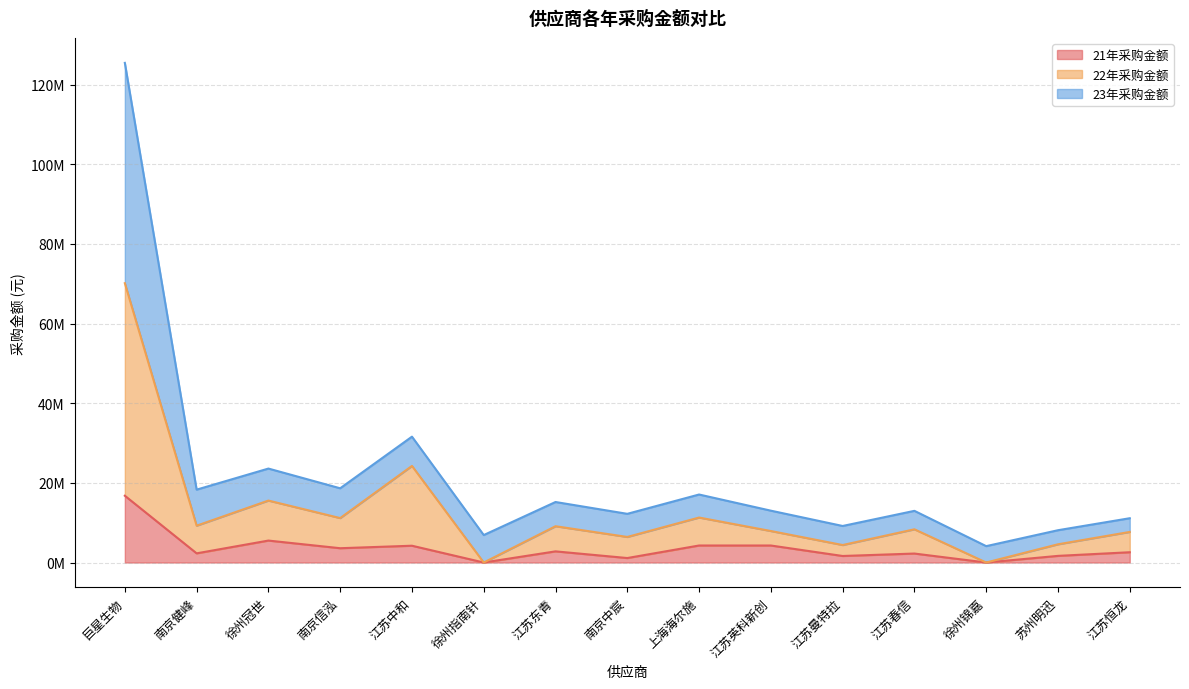

Reading left to right, extract all data points from this chart.

21年采购金额: 巨星生物=16767908.9	南京健峰=2303069.4	徐州冠世=5511678.0	南京信泓=3591235.9	江苏中和=4216840.0	徐州指南针=0.0	江苏东青=2800804.9	南京中宸=1123900.8	上海海尔施=4273027.1	江苏英科新创=4273027.1	江苏曼特拉=1639213.4	江苏春信=2252728.0	徐州锦嘉=0.0	苏州明迅=1667220.0	江苏恒龙=2579920.0
22年采购金额: 巨星生物=70143398.0	南京健峰=9247959.0	徐州冠世=15556958.0	南京信泓=11158118.4	江苏中和=24256896.0	徐州指南针=0.0	江苏东青=9114316.1	南京中宸=6419673.2	上海海尔施=11295081.8	江苏英科新创=7909380.4	江苏曼特拉=4391704.7	江苏春信=8341728.0	徐州锦嘉=0.0	苏州明迅=4575360.0	江苏恒龙=7679925.0
23年采购金额: 巨星生物=125471576.8	南京健峰=18299967.3	徐州冠世=23593051.1	南京信泓=18639951.9	江苏中和=31605498.1	徐州指南针=6895230.0	江苏东青=15195298.0	南京中宸=12226975.1	上海海尔施=17076866.1	江苏英科新创=13019719.0	江苏曼特拉=9175771.0	江苏春信=12974548.0	徐州锦嘉=4112000.0	苏州明迅=8110100.0	江苏恒龙=11123020.0